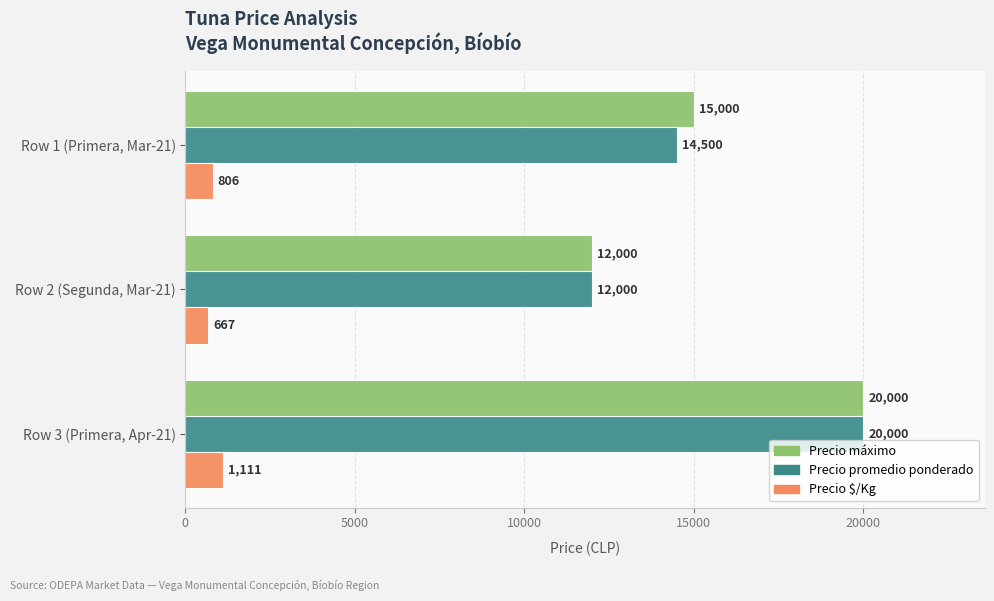

List the labels in order of Precio máximo value, smallest first.

Row 2 (Segunda, Mar-21), Row 1 (Primera, Mar-21), Row 3 (Primera, Apr-21)